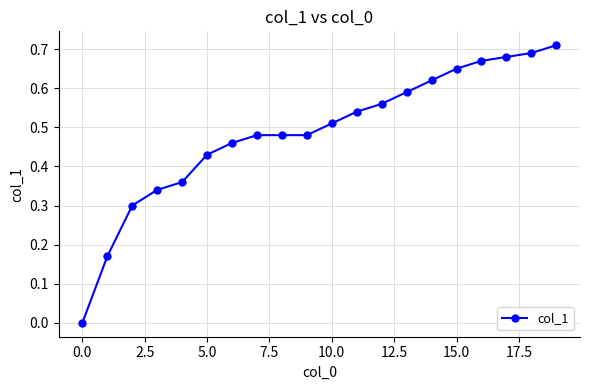

What is the sum of all values?

9.7